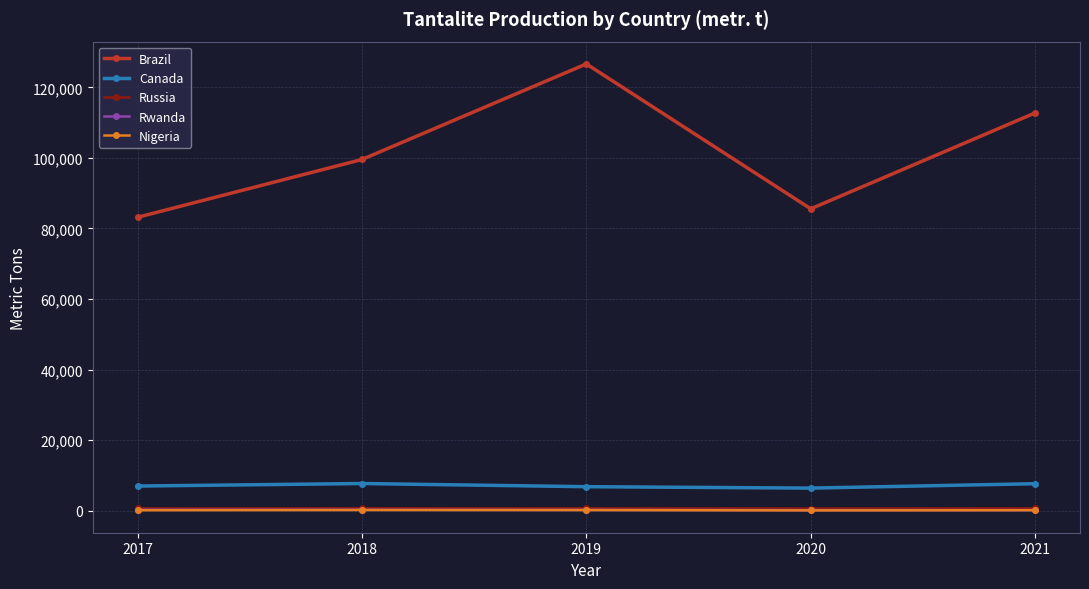

Is this an area chart (filled region under the line)?

No